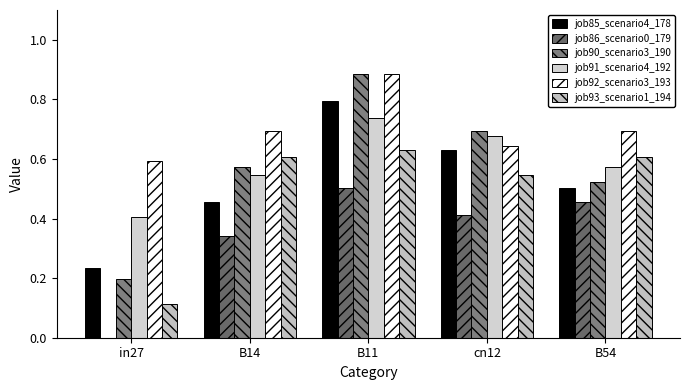

Count the job86_scenario0_179 values in the range 0 to 1.

5